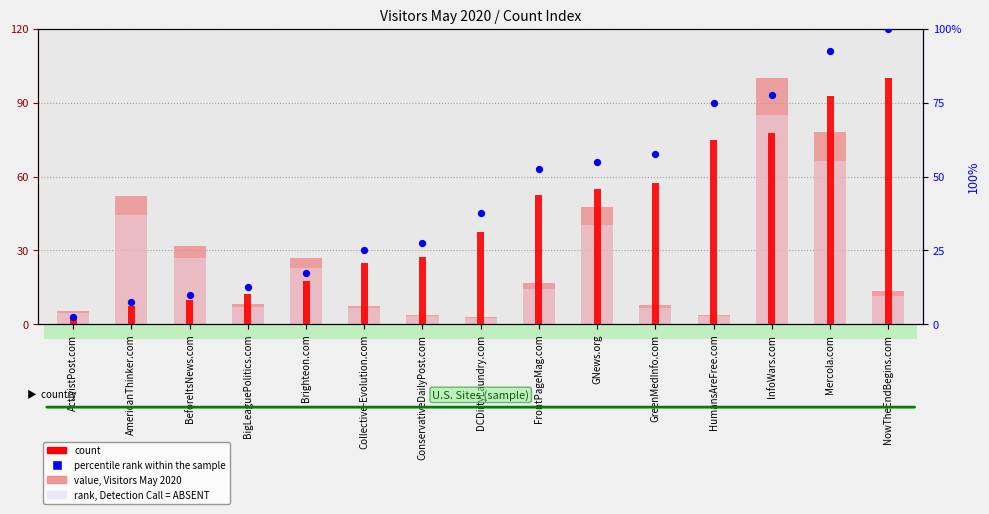

Is the value of value, Visitors May 2020 at DCDirtyLaundry.com greater than the value of count at GreenMedInfo.com?

No